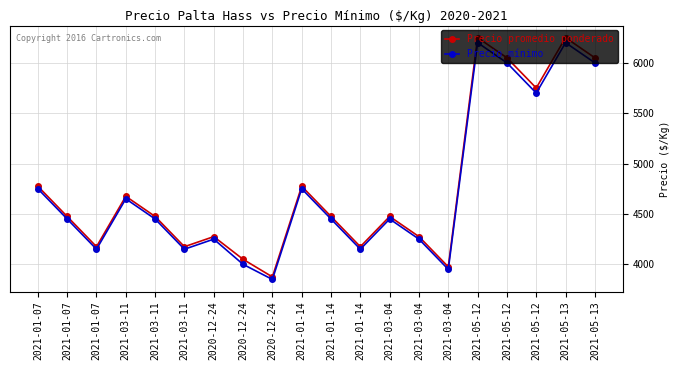

Rank the series by their maximum value, from highest to lowest.

Precio promedio ponderado, Precio mínimo